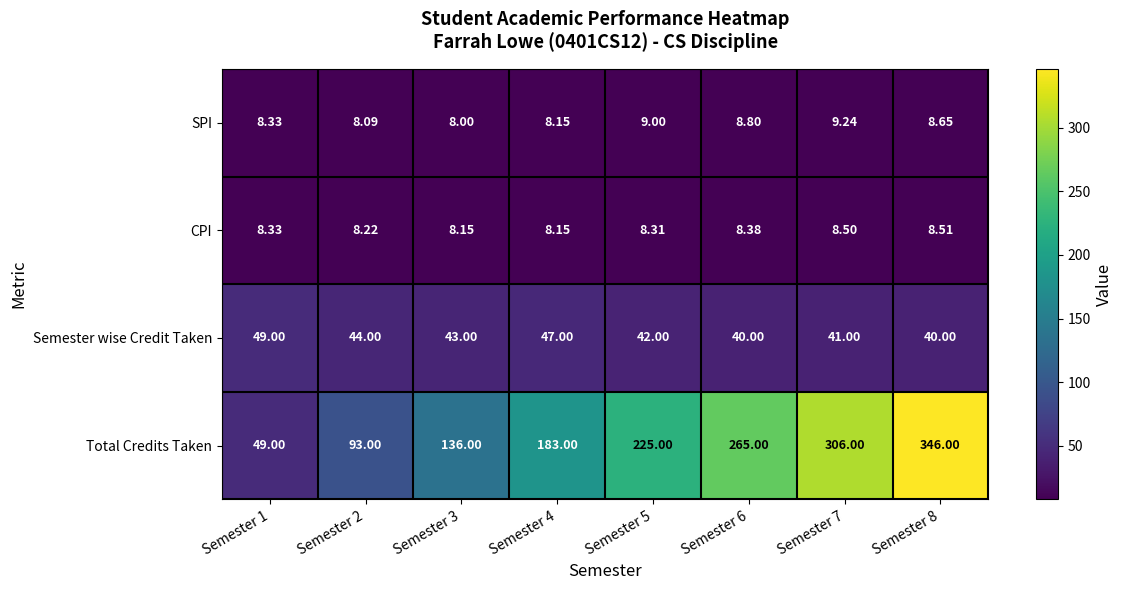

At Semester 7, list the series in order from largest to smallest.

Total Credits Taken, Semester wise Credit Taken, SPI, CPI